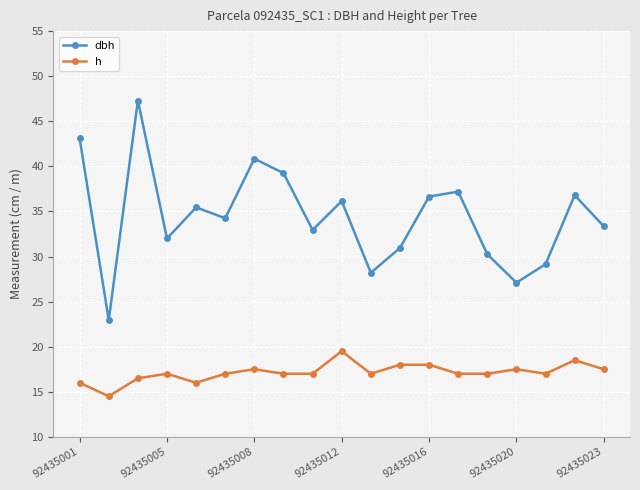

Which series has the widest spread of values?

dbh